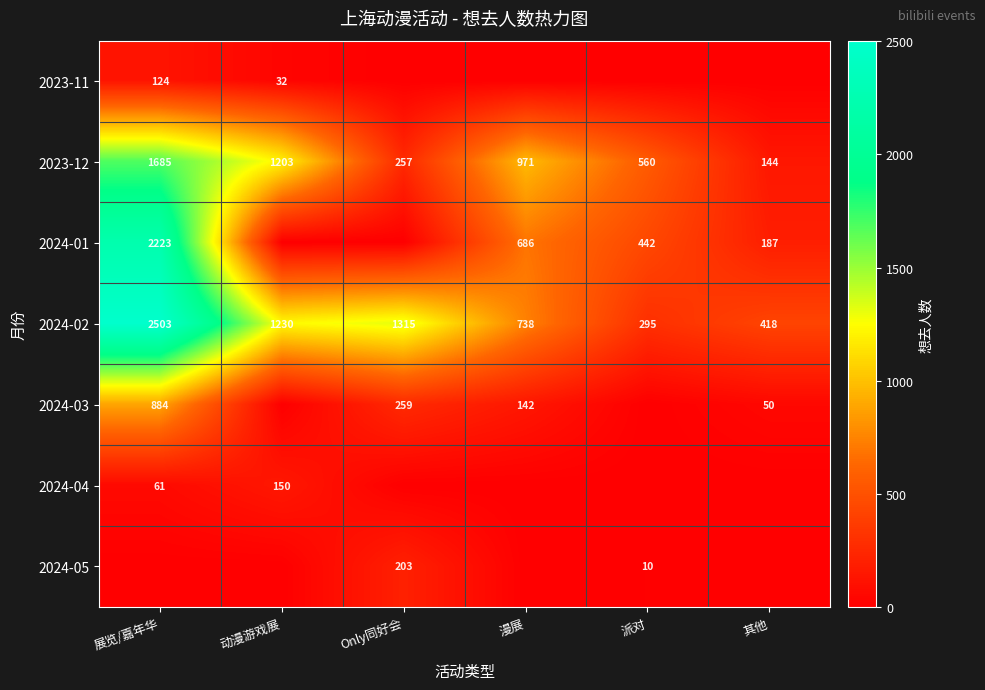

How many series are shown in this chart?

7